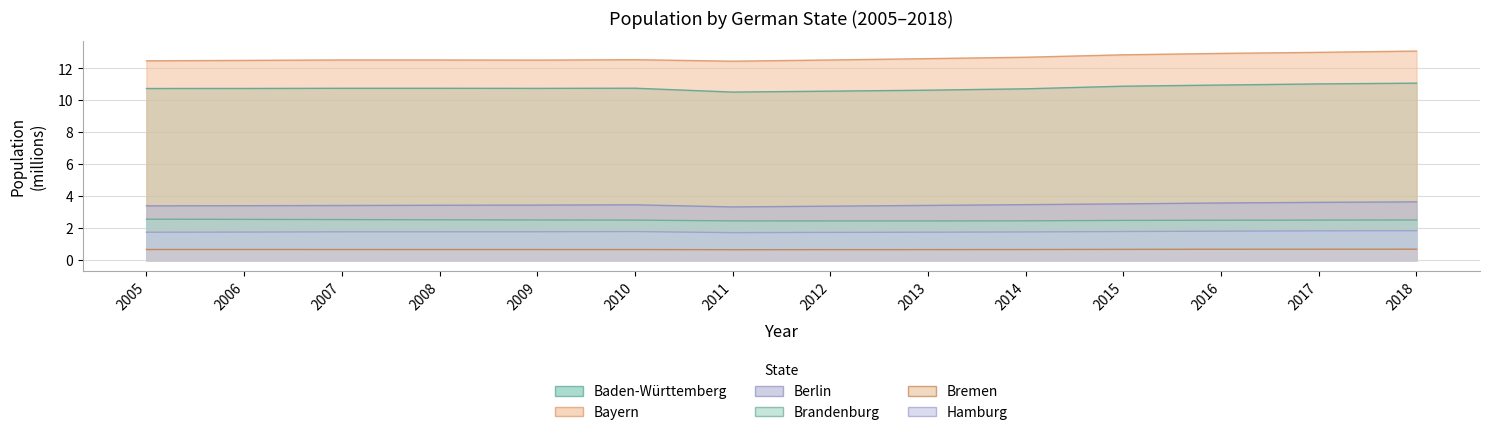

Is it true that Hamburg equals 1.7 at 2011?

True